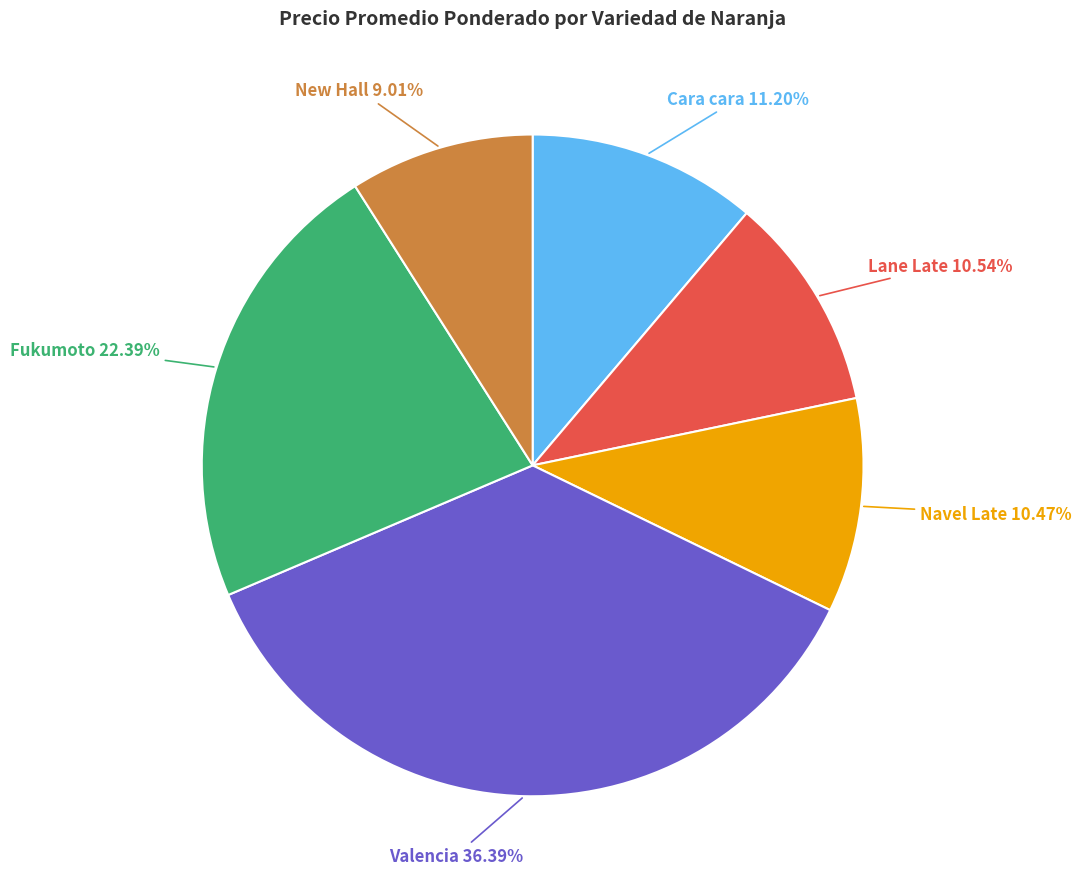

Does any single category account for the majority?

No